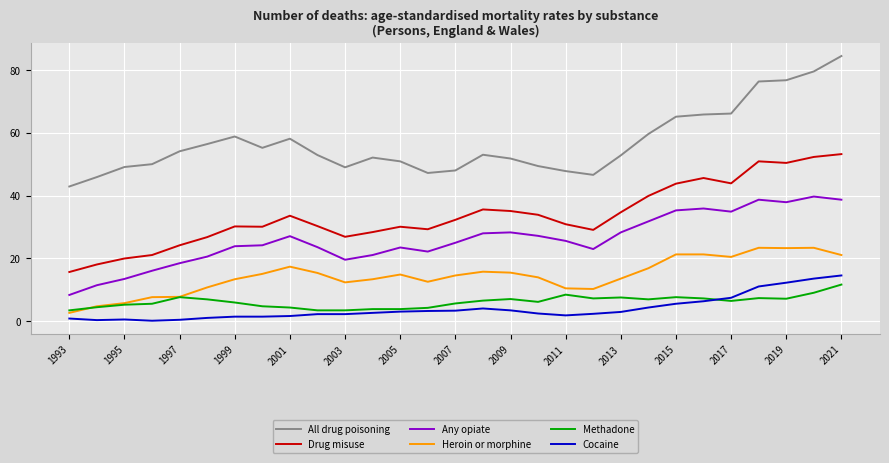

True or false: All drug poisoning and Drug misuse cross at least once.

False